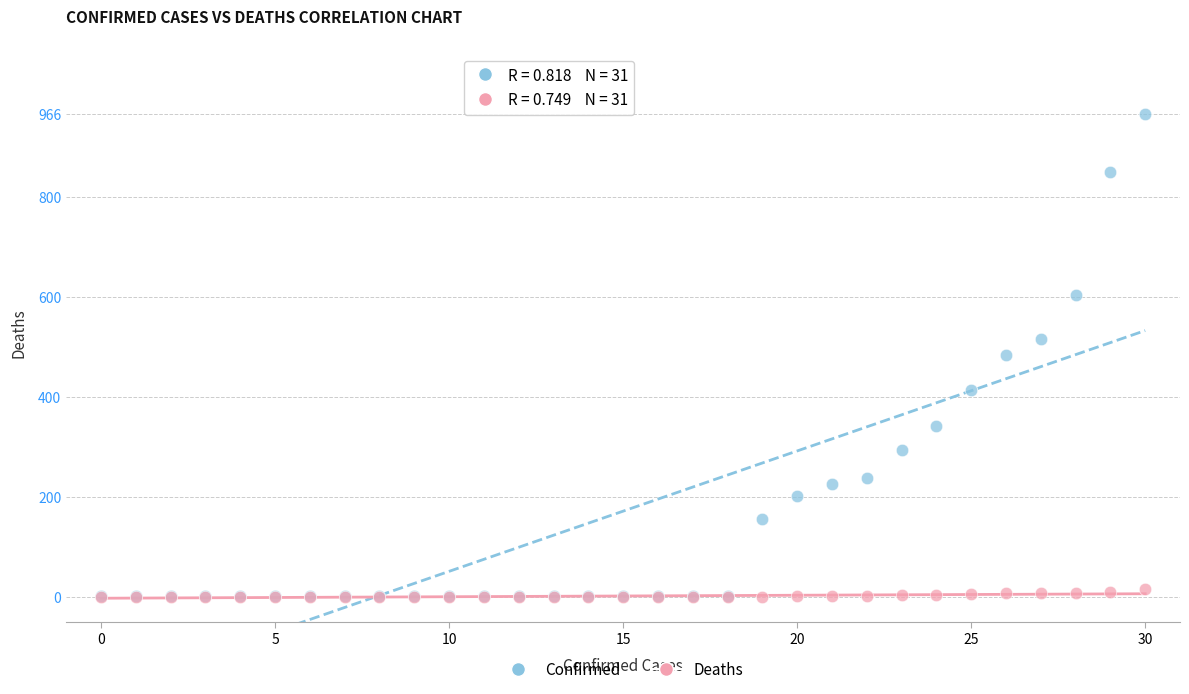

What are all the series names shown in the legend?

Confirmed, Deaths